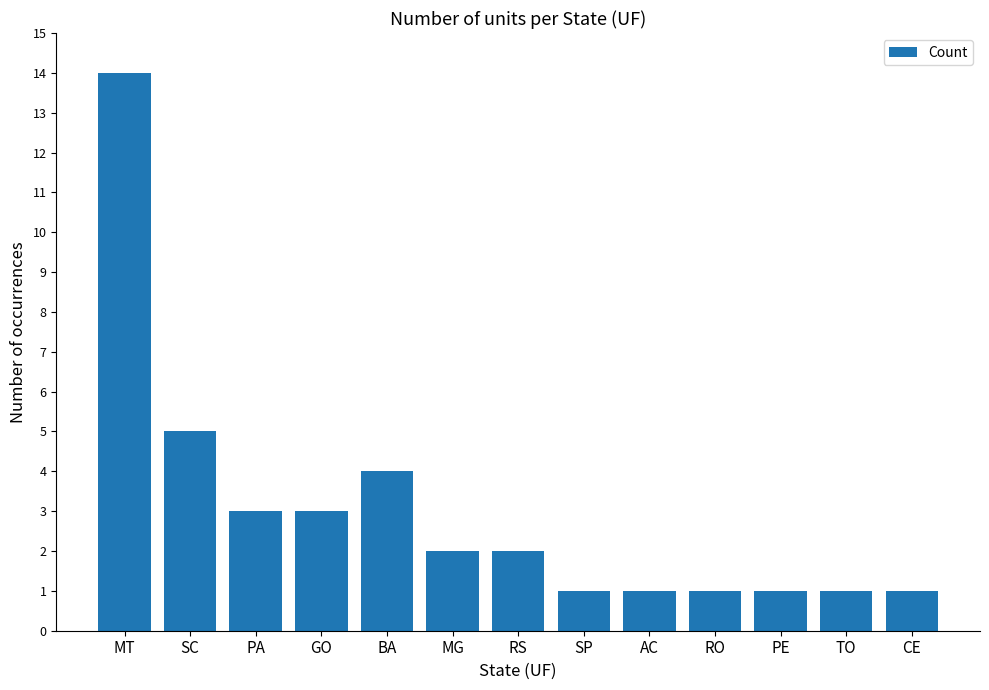

Does the chart contain any negative values?

No